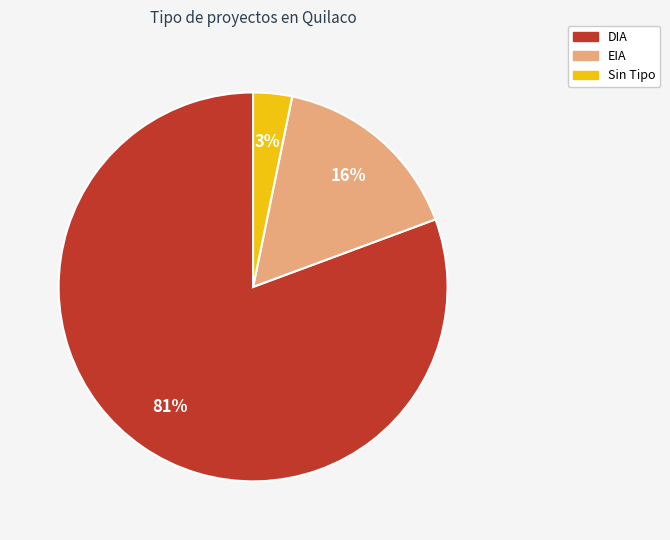

Which slice is the smallest?

Sin Tipo